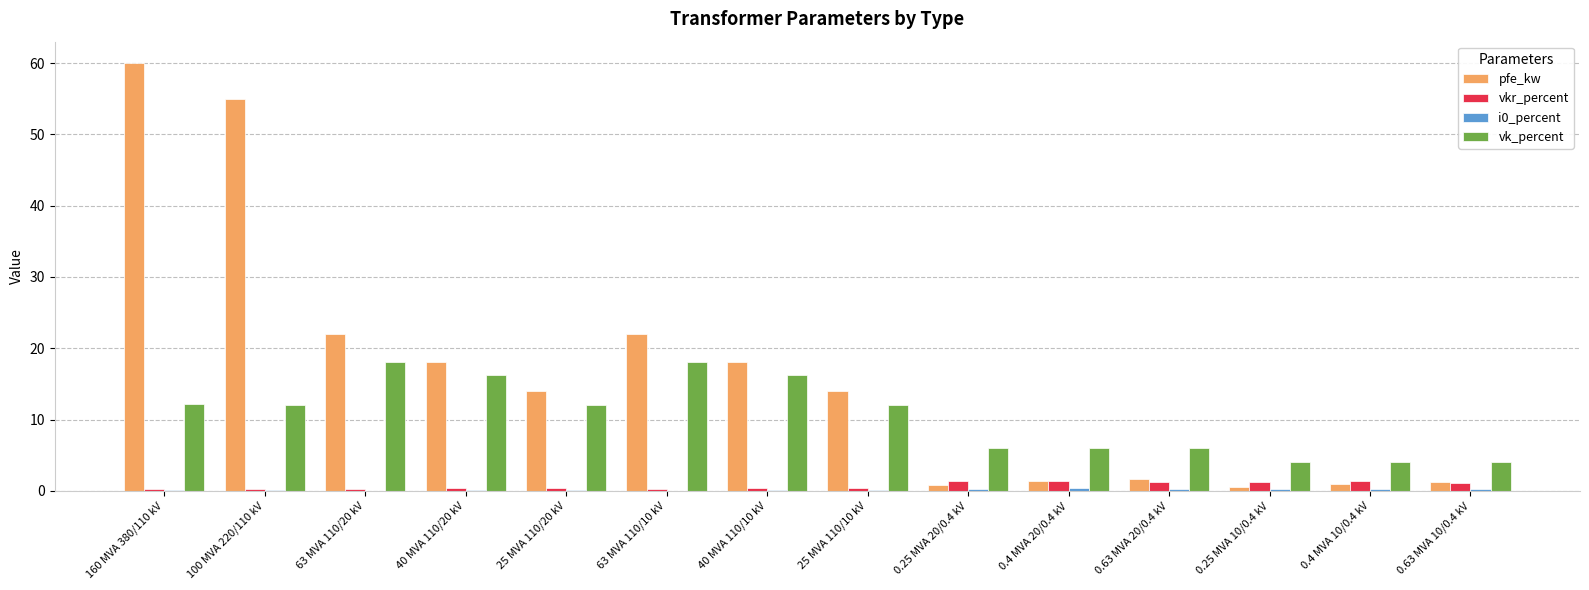

Is it true that vk_percent equals 1.9 at 0.25 MVA 20/0.4 kV?

False